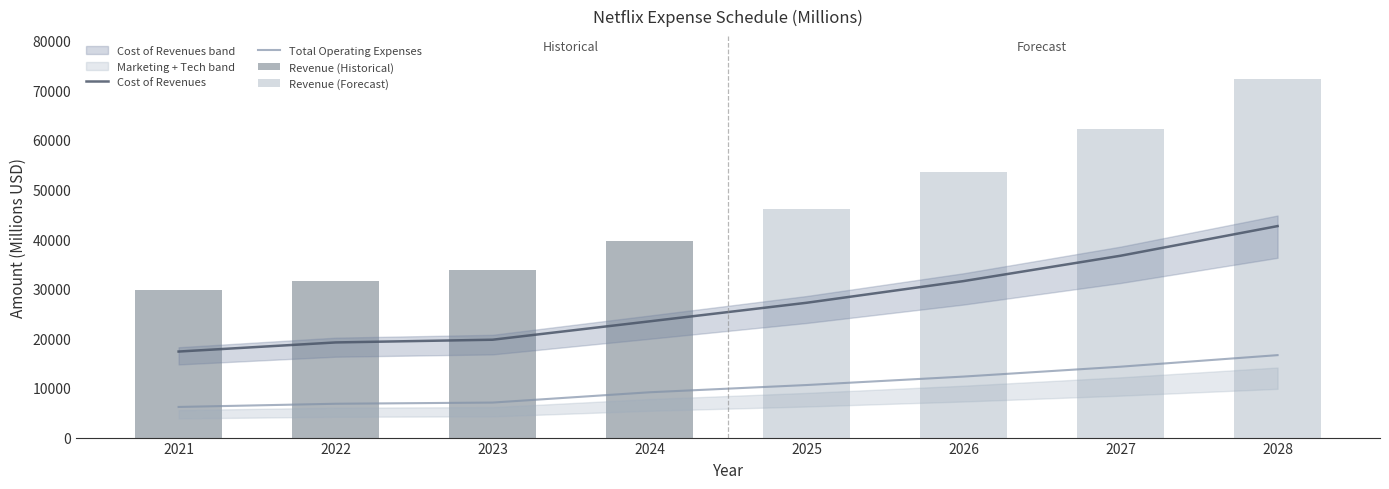

Reading left to right, extract all data points from this chart.

Revenue: 29697.8	31615.5	33723.3	39690.7	46030.9	53436.2	62091.7	72214.9
Cost of revenues: 17332.7	19168.3	19715.4	23417.5	27158.2	31527.4	36634.1	42606.8
Marketing: 2545.1	2530.5	2657.9	3572.2	4142.8	4809.3	5588.3	6499.3
Technology and development: 2273.9	2711.0	2675.8	3175.3	3682.5	4274.9	4967.3	5777.2
General and administrative: 1351.6	1572.9	1720.3	2381.4	2761.9	3206.2	3725.5	4332.9